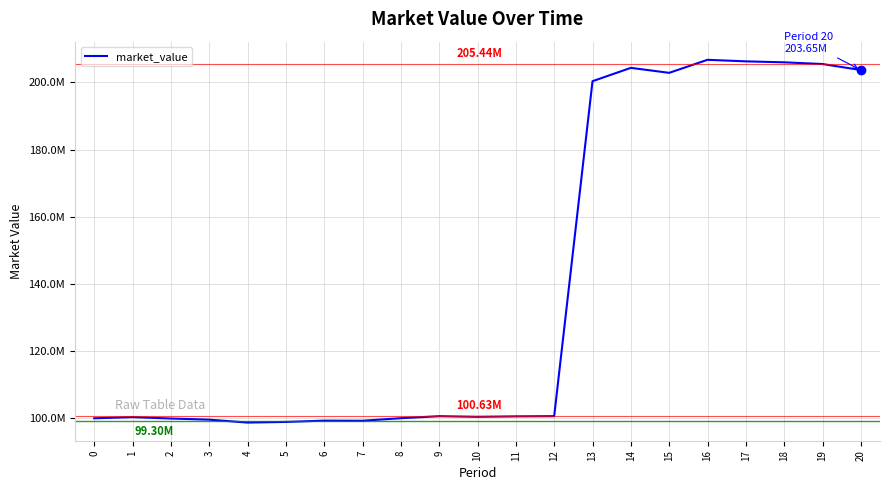

Which has a higher value, 12 or 4?

12